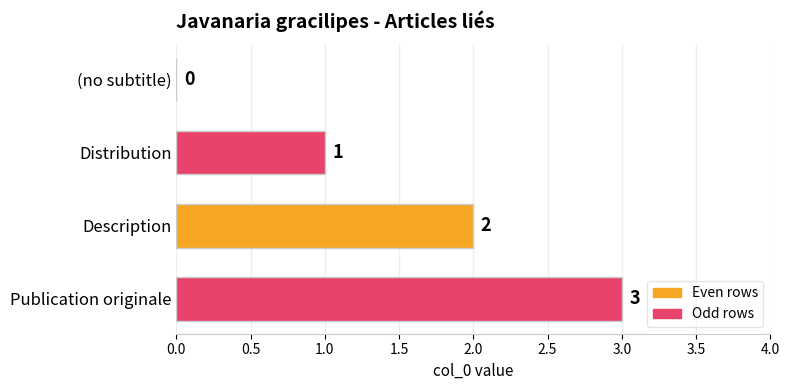

True or false: the data shows 0 at (no subtitle).

True